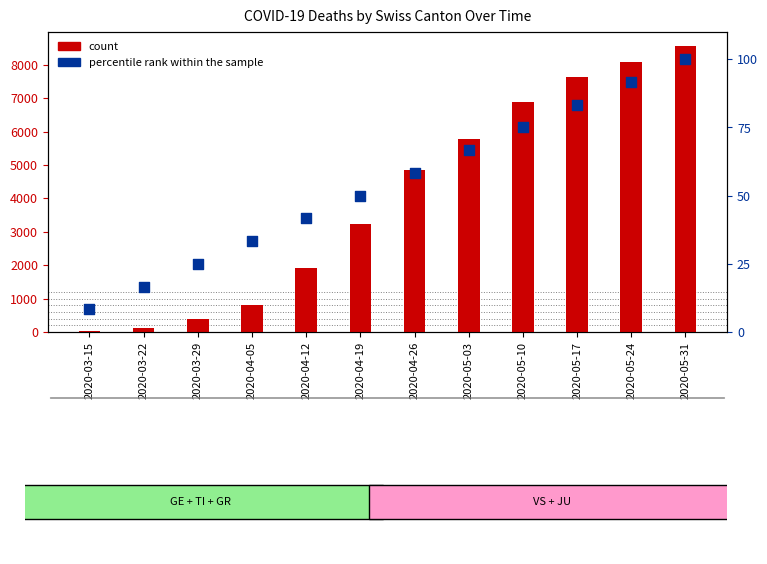

At which category is the sum across all series the highest?

2020-05-31